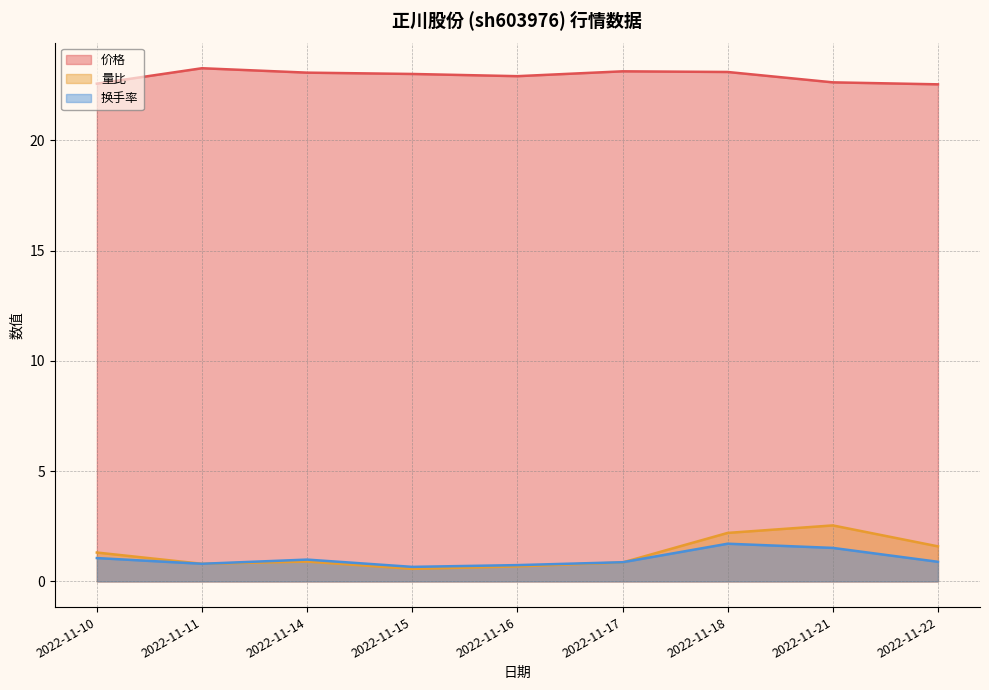

True or false: 换手率 and 价格 intersect in this chart.

False